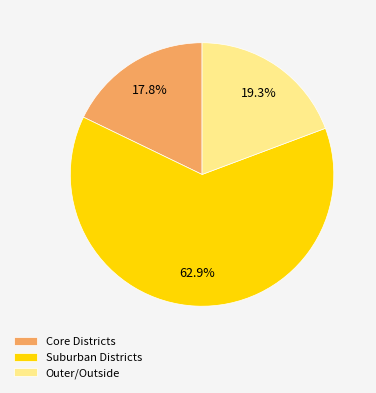

Which category has the biggest portion of the pie?

Suburban Districts